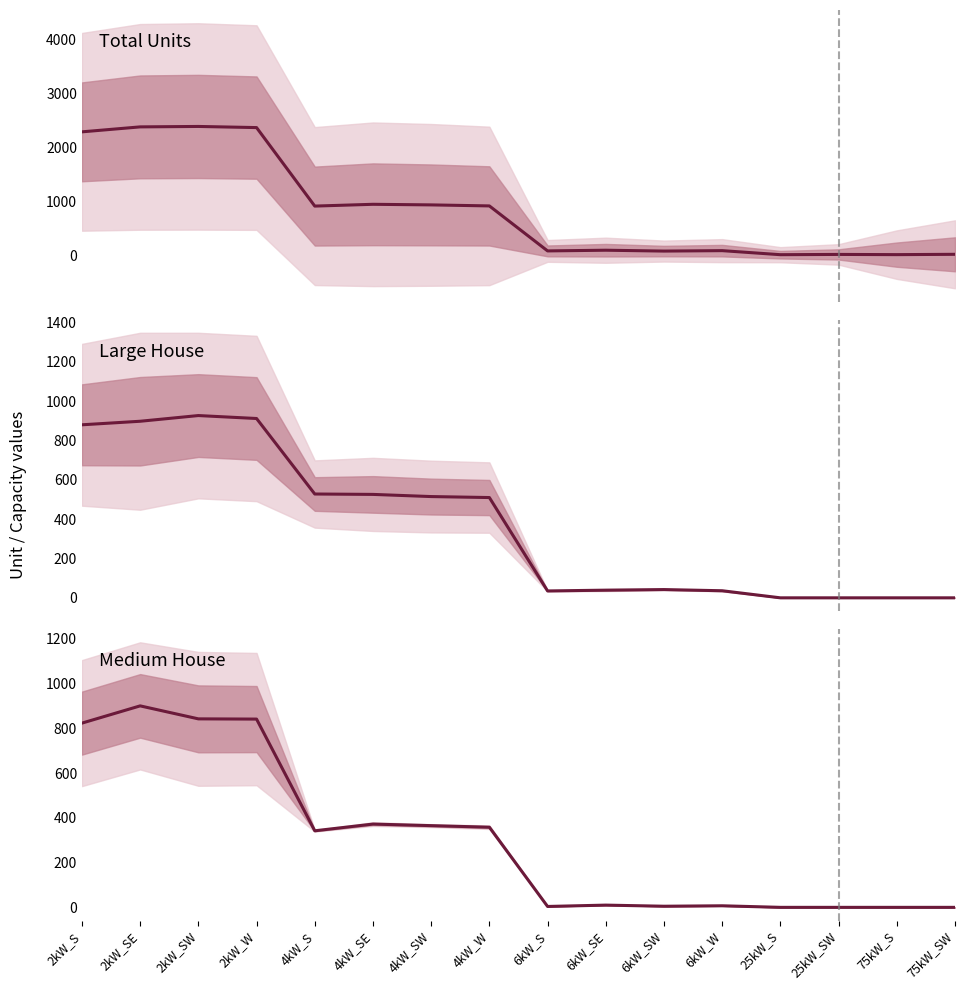

How many data points in Total Units are less than 915?

8